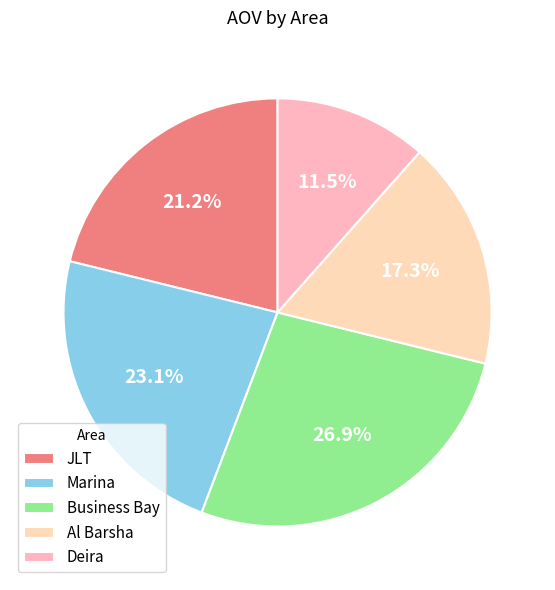

Is it true that Deira is 20% of the pie?

False